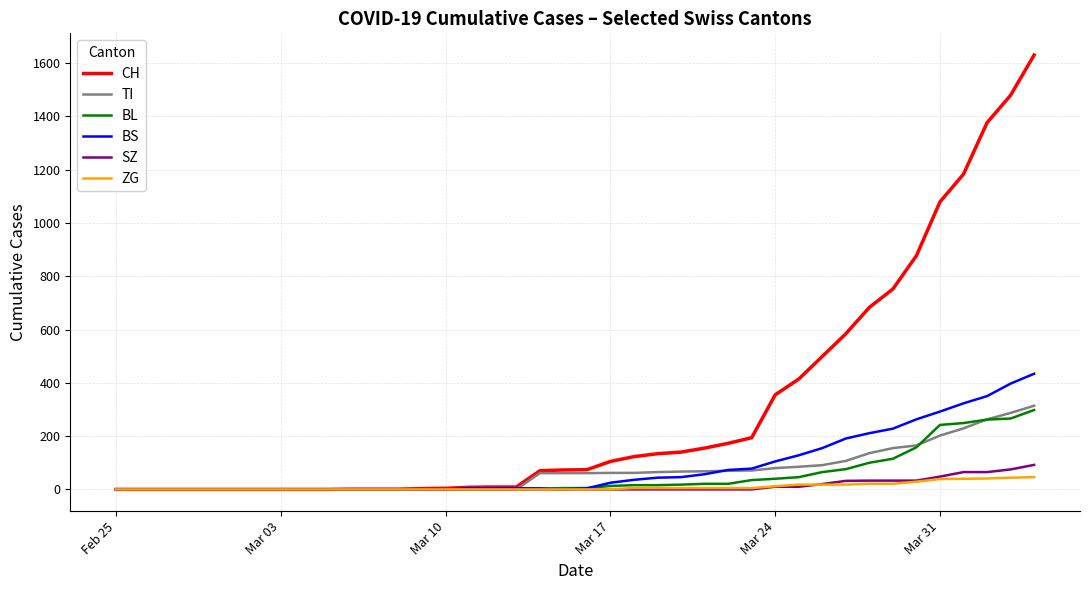

What is the highest value of the CH series?

1630